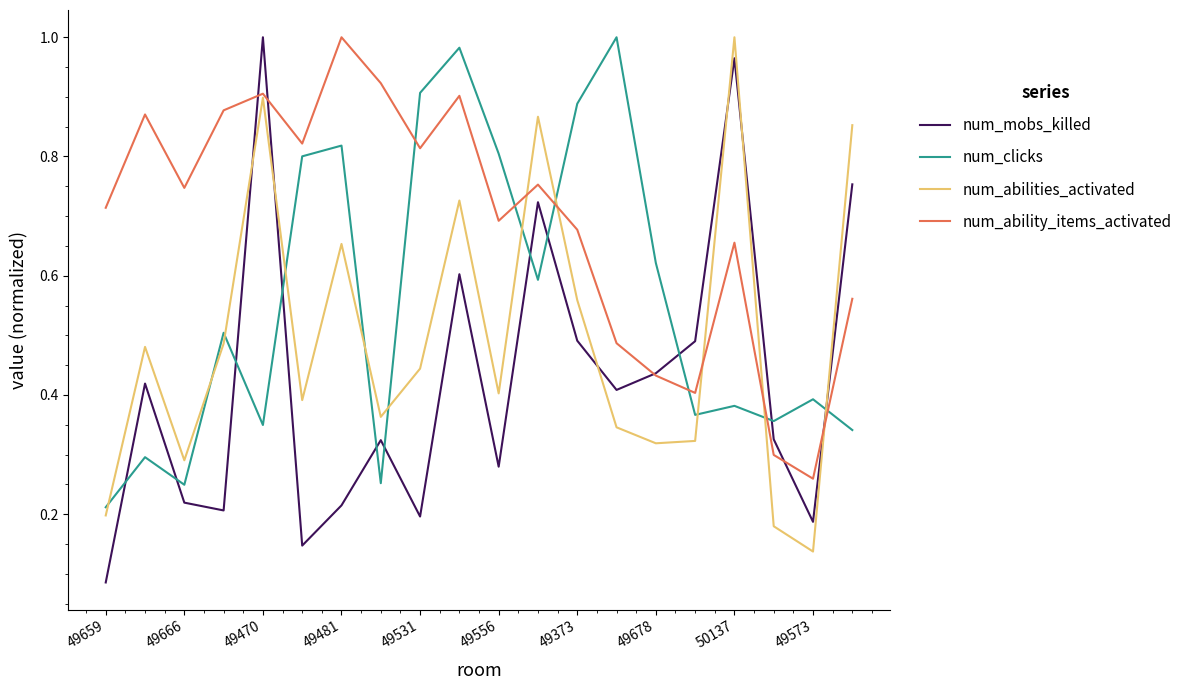

Does the chart have visible grid lines?

No